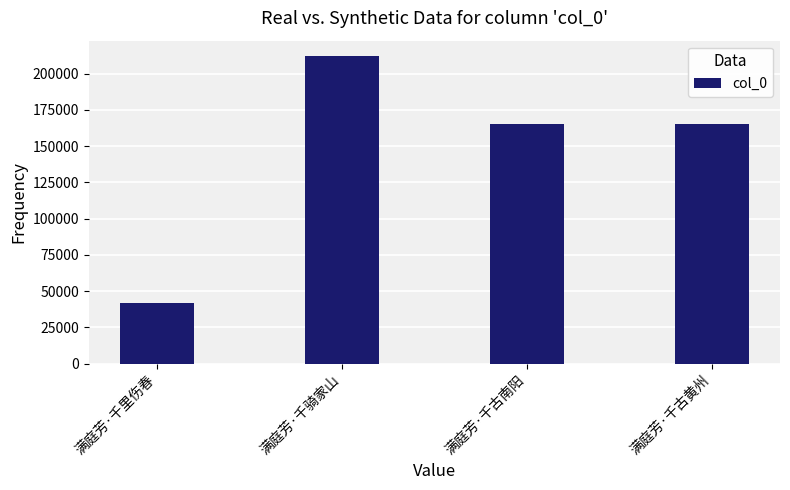

What is the change in value from 满庭芳·千骑家山 to 满庭芳·千古黄州?

-46873